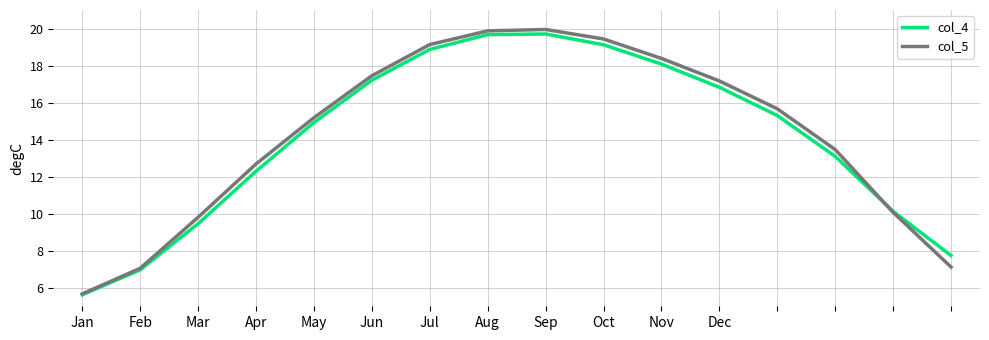

What is the lowest value of the col_4 series?

5.6